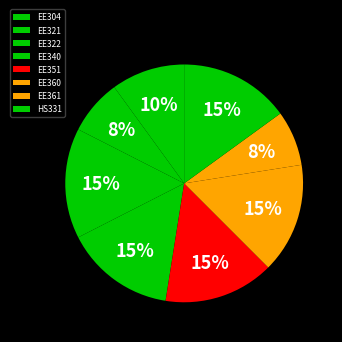

How many segments does this pie chart have?

8